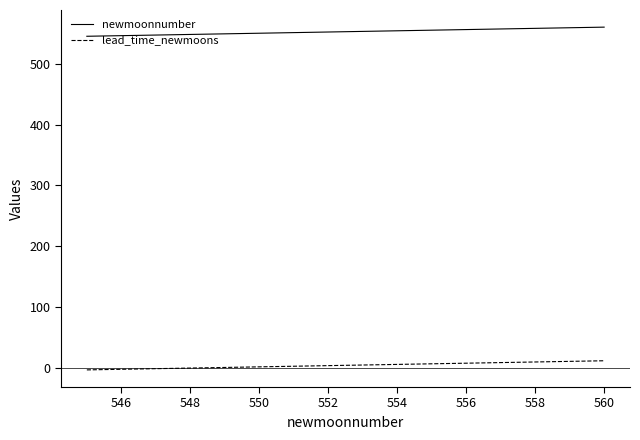

What is the maximum value for newmoonnumber?

560